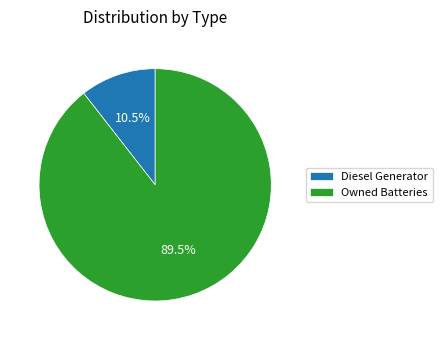

Is Owned Batteries the majority of the pie?

Yes